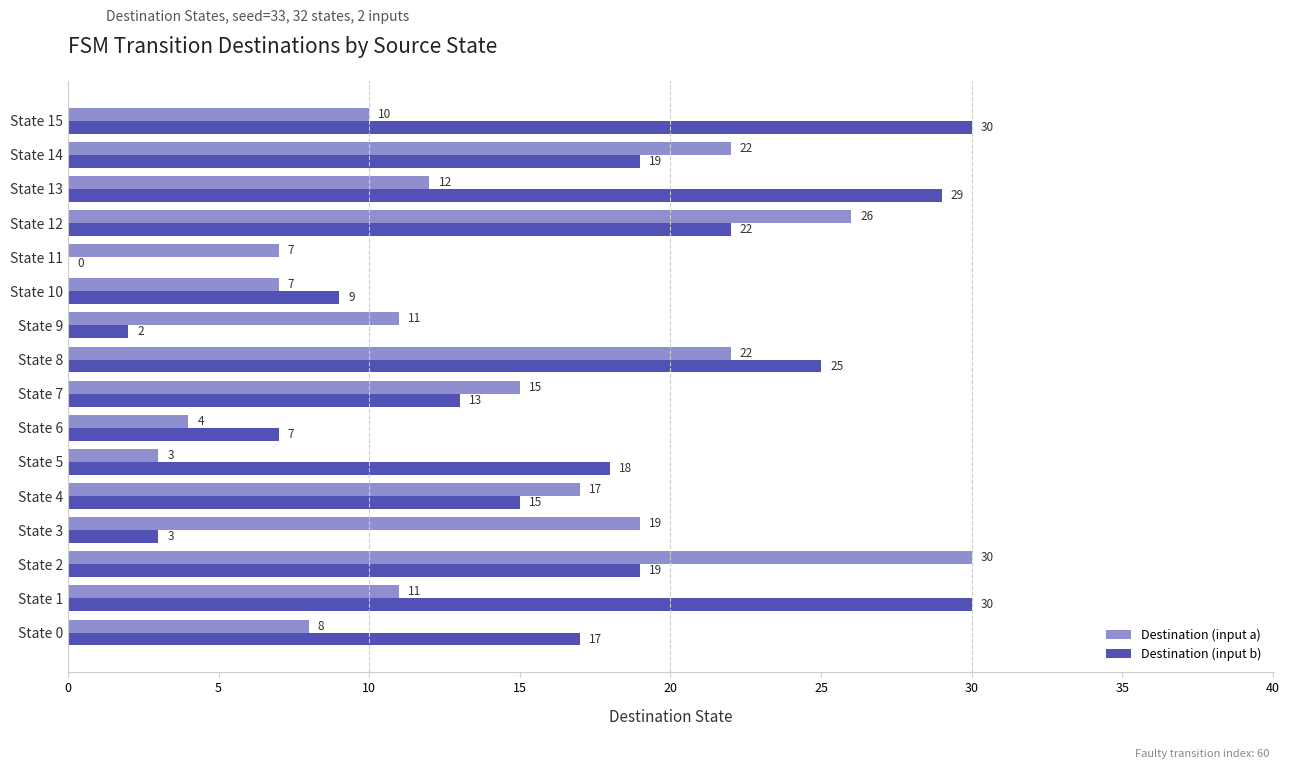

What is the sum of all Destination (input b) values?

258